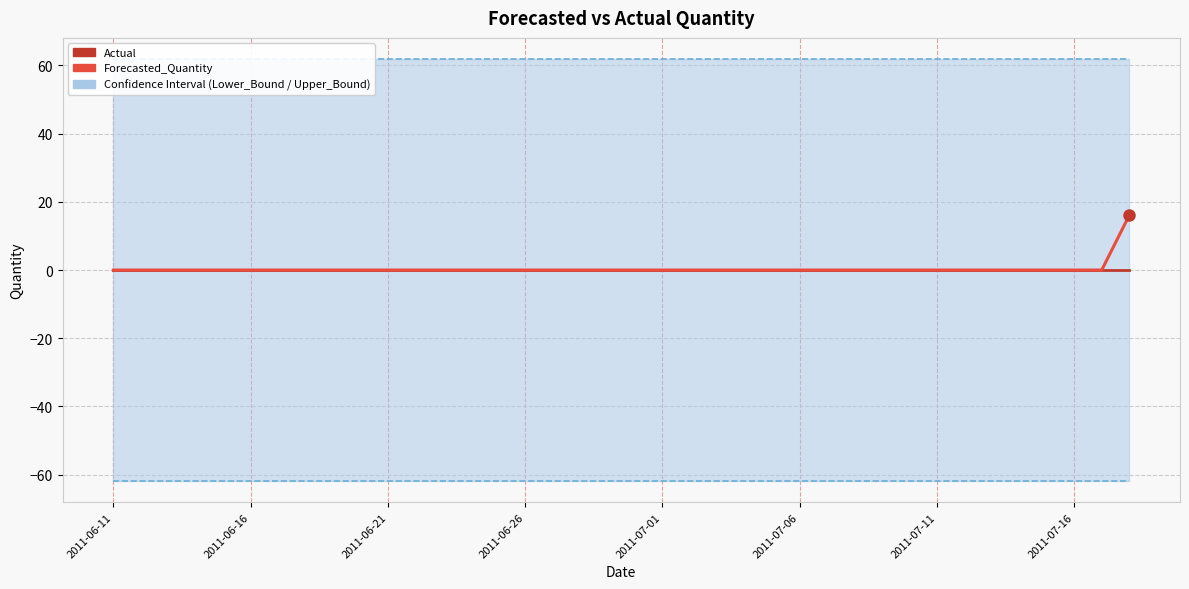

What is the difference between the highest and lowest values at 26?

61.9